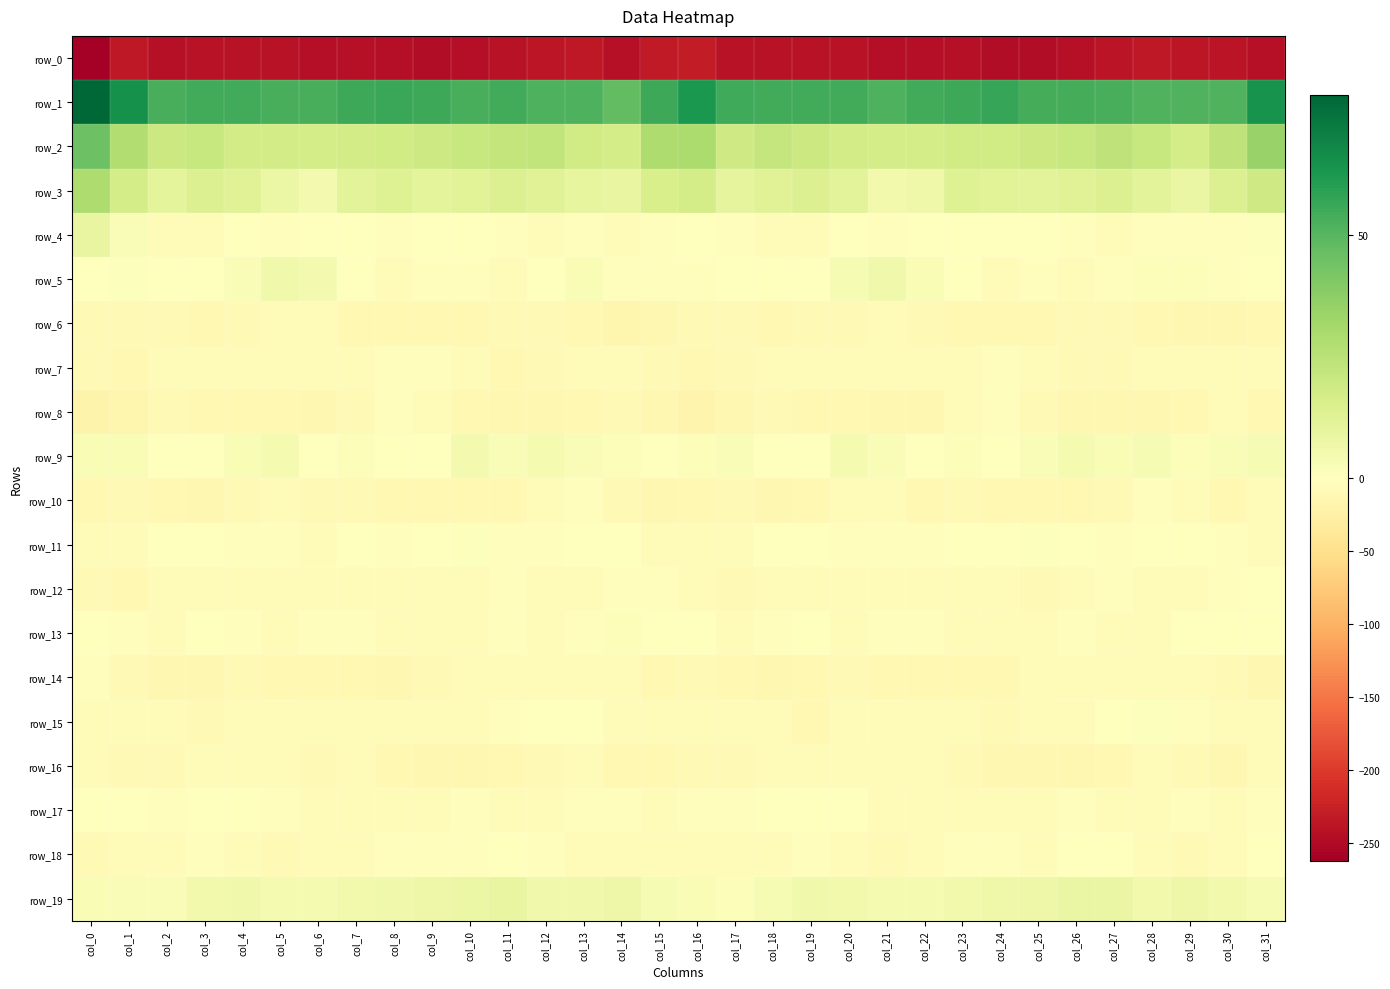

Reading right to left, list all the values displayed in this chart.

row_0: col_31=-244.0	col_30=-239.7	col_29=-236.9	col_28=-235.7	col_27=-239.7	col_26=-243.4	col_25=-246.5	col_24=-247.6	col_23=-243.1	col_22=-245.0	col_21=-244.4	col_20=-240.2	col_19=-240.5	col_18=-242.0	col_17=-241.1	col_16=-231.5	col_15=-233.8	col_14=-242.6	col_13=-234.9	col_12=-237.2	col_11=-240.8	col_10=-245.3	col_9=-247.2	col_8=-246.1	col_7=-242.9	col_6=-245.9	col_5=-242.2	col_4=-240.3	col_3=-240.7	col_2=-242.8	col_1=-235.6	col_0=-262.7
row_1: col_31=63.8	col_30=51.4	col_29=51.2	col_28=51.3	col_27=53.2	col_26=54.0	col_25=53.8	col_24=56.6	col_23=55.7	col_22=54.5	col_21=51.8	col_20=54.5	col_19=54.0	col_18=54.0	col_17=54.6	col_16=62.4	col_15=55.4	col_14=47.8	col_13=51.7	col_12=51.7	col_11=54.1	col_10=53.1	col_9=55.3	col_8=56.2	col_7=55.7	col_6=52.9	col_5=52.9	col_4=54.3	col_3=54.1	col_2=53.3	col_1=64.9	col_0=78.5
row_2: col_31=34.8	col_30=23.6	col_29=17.1	col_28=21.2	col_27=23.5	col_26=21.2	col_25=20.1	col_24=18.4	col_23=17.9	col_22=16.9	col_21=17.1	col_20=17.7	col_19=20.0	col_18=21.7	col_17=18.6	col_16=28.8	col_15=28.7	col_14=17.0	col_13=18.3	col_12=22.8	col_11=22.7	col_10=21.1	col_9=19.1	col_8=18.2	col_7=17.6	col_6=16.7	col_5=17.7	col_4=17.8	col_3=21.4	col_2=19.7	col_1=27.9	col_0=44.9
row_3: col_31=18.9	col_30=13.5	col_29=8.5	col_28=11.3	col_27=14.0	col_26=12.3	col_25=11.3	col_24=11.8	col_23=13.1	col_22=6.6	col_21=5.5	col_20=11.5	col_19=13.8	col_18=12.3	col_17=9.8	col_16=17.2	col_15=15.4	col_14=8.8	col_13=9.4	col_12=12.5	col_11=14.0	col_10=11.7	col_9=11.0	col_8=13.1	col_7=11.1	col_6=4.9	col_5=7.7	col_4=12.8	col_3=13.6	col_2=10.9	col_1=16.6	col_0=28.8
row_4: col_31=1.0	col_30=-2.1	col_29=-3.5	col_28=-3.9	col_27=-4.3	col_26=-2.5	col_25=-1.6	col_24=-2.0	col_23=-1.9	col_22=0.1	col_21=-3.3	col_20=-1.0	col_19=-5.5	col_18=-5.8	col_17=-3.5	col_16=0.0	col_15=-3.1	col_14=-4.5	col_13=-3.2	col_12=-4.3	col_11=-4.0	col_10=-1.9	col_9=-1.3	col_8=-2.7	col_7=-0.7	col_6=-1.2	col_5=-2.9	col_4=-1.7	col_3=-6.6	col_2=-5.1	col_1=1.9	col_0=9.0
row_5: col_31=0.4	col_30=-2.1	col_29=1.8	col_28=1.2	col_27=-3.7	col_26=-4.6	col_25=-3.0	col_24=-4.8	col_23=-1.8	col_22=3.0	col_21=5.8	col_20=3.4	col_19=-0.8	col_18=-1.3	col_17=-0.9	col_16=-2.1	col_15=-3.8	col_14=-2.3	col_13=2.7	col_12=-0.7	col_11=-4.6	col_10=-3.8	col_9=-3.7	col_8=-4.4	col_7=-0.2	col_6=4.5	col_5=5.6	col_4=1.9	col_3=-1.6	col_2=-1.0	col_1=0.7	col_0=-0.8
row_6: col_31=-11.0	col_30=-13.7	col_29=-12.5	col_28=-10.6	col_27=-8.4	col_26=-9.7	col_25=-10.6	col_24=-10.9	col_23=-11.9	col_22=-8.5	col_21=-5.7	col_20=-8.5	col_19=-10.2	col_18=-11.3	col_17=-9.0	col_16=-9.9	col_15=-13.7	col_14=-14.6	col_13=-11.9	col_12=-9.7	col_11=-8.3	col_10=-10.8	col_9=-10.4	col_8=-11.4	col_7=-11.1	col_6=-6.9	col_5=-6.8	col_4=-9.0	col_3=-11.1	col_2=-10.0	col_1=-8.3	col_0=-9.0
row_7: col_31=-8.1	col_30=-5.4	col_29=-6.7	col_28=-7.9	col_27=-10.0	col_26=-9.3	col_25=-4.2	col_24=-2.2	col_23=-7.4	col_22=-6.4	col_21=-7.1	col_20=-7.7	col_19=-6.9	col_18=-7.9	col_17=-9.4	col_16=-11.4	col_15=-9.2	col_14=-6.0	col_13=-7.4	col_12=-8.6	col_11=-10.4	col_10=-7.7	col_9=-2.5	col_8=-4.1	col_7=-7.6	col_6=-6.1	col_5=-8.1	col_4=-6.8	col_3=-7.9	col_2=-7.6	col_1=-10.4	col_0=-10.1
row_8: col_31=-11.7	col_30=-7.9	col_29=-11.5	col_28=-12.7	col_27=-13.3	col_26=-12.8	col_25=-8.7	col_24=-3.1	col_23=-7.5	col_22=-13.1	col_21=-13.2	col_20=-10.8	col_19=-12.1	col_18=-9.9	col_17=-13.1	col_16=-17.9	col_15=-14.2	col_14=-9.3	col_13=-12.0	col_12=-13.1	col_11=-13.1	col_10=-11.8	col_9=-6.3	col_8=-3.6	col_7=-9.9	col_6=-13.8	col_5=-12.2	col_4=-10.8	col_3=-12.2	col_2=-9.7	col_1=-15.5	col_0=-19.1
row_9: col_31=3.3	col_30=1.9	col_29=1.5	col_28=3.7	col_27=2.8	col_26=4.1	col_25=2.2	col_24=-1.6	col_23=1.6	col_22=-0.6	col_21=2.4	col_20=4.1	col_19=-0.8	col_18=-1.1	col_17=2.3	col_16=1.6	col_15=-0.8	col_14=1.3	col_13=2.2	col_12=3.9	col_11=2.3	col_10=4.9	col_9=-0.2	col_8=-0.8	col_7=1.6	col_6=-0.6	col_5=4.2	col_4=2.5	col_3=-1.7	col_2=0.2	col_1=2.7	col_0=2.8
row_10: col_31=-7.7	col_30=-11.0	col_29=-5.1	col_28=-3.0	col_27=-8.3	col_26=-11.9	col_25=-11.2	col_24=-12.2	col_23=-9.2	col_22=-10.7	col_21=-5.3	col_20=-7.2	col_19=-11.6	col_18=-13.6	col_17=-8.4	col_16=-11.1	col_15=-14.0	col_14=-9.2	col_13=-3.4	col_12=-4.6	col_11=-10.4	col_10=-11.2	col_9=-12.2	col_8=-10.7	col_7=-10.1	col_6=-8.8	col_5=-5.3	col_4=-8.7	col_3=-13.0	col_2=-11.7	col_1=-8.5	col_0=-11.9
row_11: col_31=-4.9	col_30=-4.1	col_29=-0.5	col_28=-1.9	col_27=-3.3	col_26=-0.8	col_25=1.1	col_24=-2.0	col_23=-1.6	col_22=-3.5	col_21=-3.5	col_20=-2.6	col_19=-0.7	col_18=-0.2	col_17=-4.3	col_16=-6.2	col_15=-8.2	col_14=-1.5	col_13=-0.9	col_12=-2.7	col_11=-2.8	col_10=0.7	col_9=-0.4	col_8=-2.2	col_7=-1.7	col_6=-4.3	col_5=-3.0	col_4=-2.3	col_3=0.3	col_2=-1.7	col_1=-5.0	col_0=-5.5
row_12: col_31=0.4	col_30=-2.3	col_29=-6.0	col_28=-8.0	col_27=-3.7	col_26=-6.0	col_25=-8.4	col_24=-5.5	col_23=-5.5	col_22=-6.1	col_21=-5.3	col_20=-6.0	col_19=-6.0	col_18=-7.2	col_17=-10.2	col_16=-7.1	col_15=-2.2	col_14=-2.5	col_13=-7.4	col_12=-7.0	col_11=-3.4	col_10=-7.7	col_9=-7.7	col_8=-4.8	col_7=-6.0	col_6=-5.6	col_5=-6.0	col_4=-5.5	col_3=-6.4	col_2=-8.2	col_1=-11.0	col_0=-10.0
row_13: col_31=-1.5	col_30=-0.8	col_29=-0.2	col_28=-6.3	col_27=-4.7	col_26=-3.9	col_25=-7.8	col_24=-6.5	col_23=-4.6	col_22=-2.6	col_21=-3.8	col_20=-5.1	col_19=-1.1	col_18=-3.0	col_17=-5.0	col_16=-1.3	col_15=-0.9	col_14=1.4	col_13=-2.4	col_12=-7.1	col_11=-3.2	col_10=-5.6	col_9=-8.1	col_8=-5.5	col_7=-3.9	col_6=-2.4	col_5=-5.3	col_4=-3.2	col_3=-1.2	col_2=-4.3	col_1=-4.1	col_0=0.3
row_14: col_31=-14.2	col_30=-10.0	col_29=-7.8	col_28=-7.8	col_27=-7.5	col_26=-6.1	col_25=-8.0	col_24=-12.0	col_23=-12.2	col_22=-10.5	col_21=-12.1	col_20=-10.2	col_19=-11.0	col_18=-13.1	col_17=-11.3	col_16=-9.3	col_15=-10.7	col_14=-7.6	col_13=-7.7	col_12=-8.0	col_11=-6.8	col_10=-6.7	col_9=-9.0	col_8=-13.1	col_7=-11.1	col_6=-11.2	col_5=-12.0	col_4=-9.5	col_3=-12.5	col_2=-12.7	col_1=-9.3	col_0=-2.8
row_15: col_31=-5.5	col_30=-6.6	col_29=-2.9	col_28=0.7	col_27=-1.2	col_26=-5.0	col_25=-7.1	col_24=-8.5	col_23=-6.6	col_22=-7.0	col_21=-5.5	col_20=-5.6	col_19=-10.3	col_18=-6.3	col_17=-5.3	col_16=-6.9	col_15=-6.2	col_14=-4.3	col_13=-1.3	col_12=0.6	col_11=-2.7	col_10=-6.2	col_9=-7.3	col_8=-8.2	col_7=-6.3	col_6=-7.1	col_5=-4.6	col_4=-7.7	col_3=-9.7	col_2=-5.0	col_1=-5.4	col_0=-5.8
row_16: col_31=-8.0	col_30=-13.0	col_29=-8.8	col_28=-7.6	col_27=-10.6	col_26=-12.5	col_25=-13.1	col_24=-13.4	col_23=-8.2	col_22=-7.2	col_21=-8.2	col_20=-4.9	col_19=-4.8	col_18=-7.1	col_17=-9.6	col_16=-8.7	col_15=-10.8	col_14=-11.3	col_13=-7.5	col_12=-8.7	col_11=-11.7	col_10=-12.8	col_9=-13.4	col_8=-12.1	col_7=-6.7	col_6=-8.3	col_5=-6.6	col_4=-4.6	col_3=-5.4	col_2=-8.4	col_1=-8.6	col_0=-7.9
row_17: col_31=-3.7	col_30=-4.2	col_29=-3.3	col_28=-5.1	col_27=-5.2	col_26=-3.7	col_25=-4.9	col_24=-5.3	col_23=-4.8	col_22=-5.2	col_21=-4.8	col_20=-1.6	col_19=0.6	col_18=-1.7	col_17=-3.4	col_16=-2.9	col_15=-4.8	col_14=-3.0	col_13=-3.6	col_12=-5.7	col_11=-4.5	col_10=-3.8	col_9=-5.4	col_8=-4.9	col_7=-5.1	col_6=-5.2	col_5=-3.9	col_4=-0.3	col_3=0.1	col_2=-3.1	col_1=-1.6	col_0=-1.7
row_18: col_31=-1.9	col_30=-6.5	col_29=-8.7	col_28=-5.6	col_27=-0.6	col_26=-2.0	col_25=-4.2	col_24=-2.8	col_23=-3.6	col_22=-6.4	col_21=-9.0	col_20=-8.1	col_19=-3.3	col_18=-4.3	col_17=-7.0	col_16=-7.6	col_15=-4.8	col_14=-7.7	col_13=-7.9	col_12=-3.4	col_11=-0.4	col_10=-3.1	col_9=-3.9	col_8=-2.6	col_7=-4.5	col_6=-7.3	col_5=-9.8	col_4=-5.7	col_3=-3.6	col_2=-5.2	col_1=-7.1	col_0=-9.1
row_19: col_31=3.5	col_30=5.3	col_29=6.8	col_28=5.0	col_27=8.6	col_26=8.2	col_25=7.1	col_24=6.2	col_23=5.5	col_22=4.0	col_21=4.2	col_20=5.2	col_19=6.1	col_18=3.2	col_17=1.7	col_16=2.6	col_15=3.7	col_14=6.8	col_13=5.9	col_12=6.0	col_11=9.0	col_10=7.4	col_9=6.9	col_8=5.9	col_7=5.1	col_6=4.2	col_5=4.2	col_4=6.0	col_3=5.3	col_2=2.0	col_1=2.4	col_0=3.0